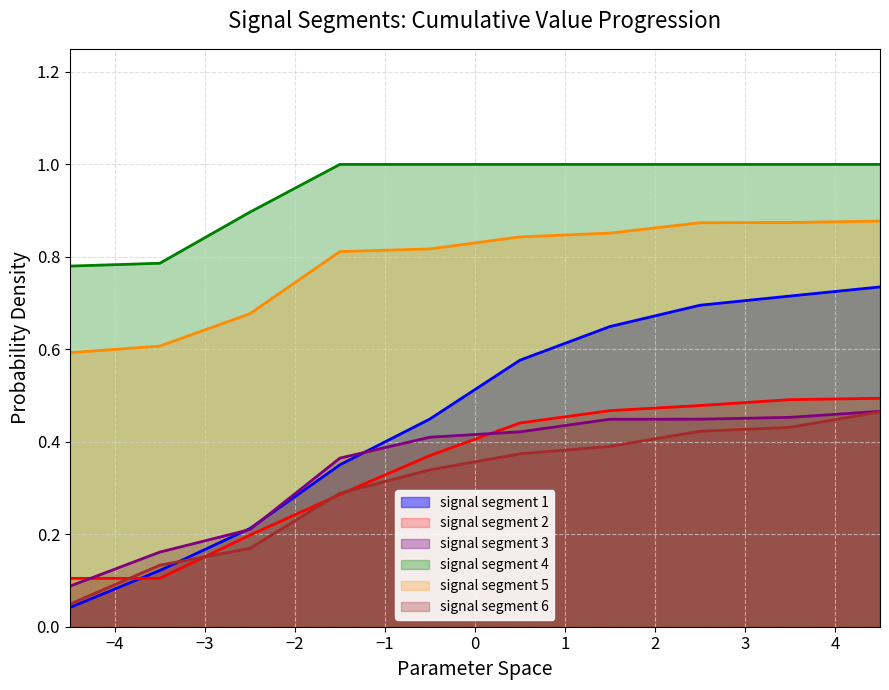

True or false: signal segment 5 and signal segment 3 cross at least once.

False